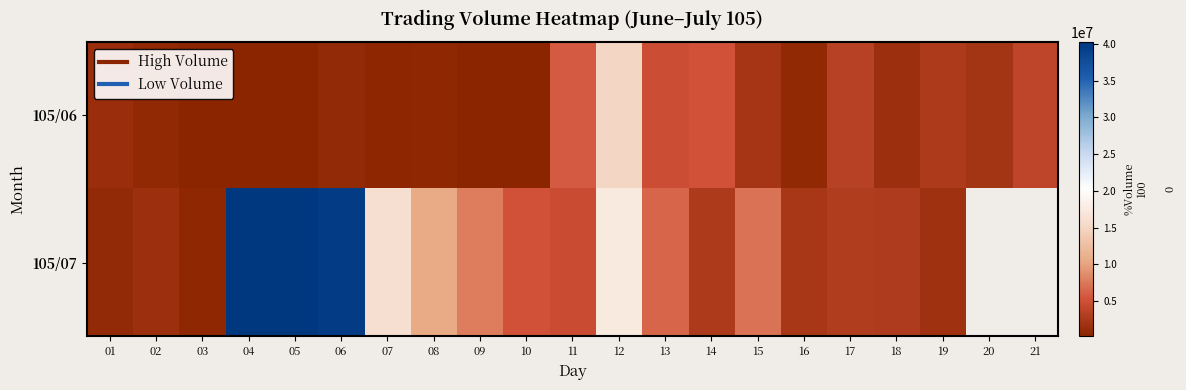

List the series in order of their peak value, highest first.

105/07, 105/06